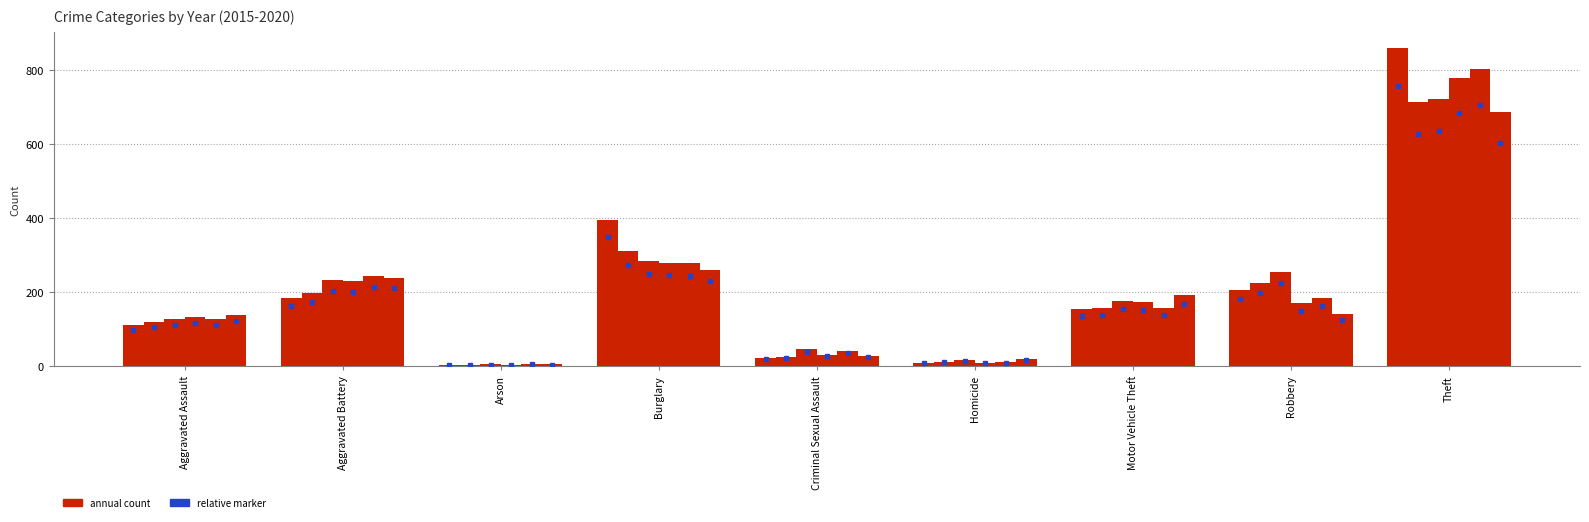

Count the number of categories in the chart.

9